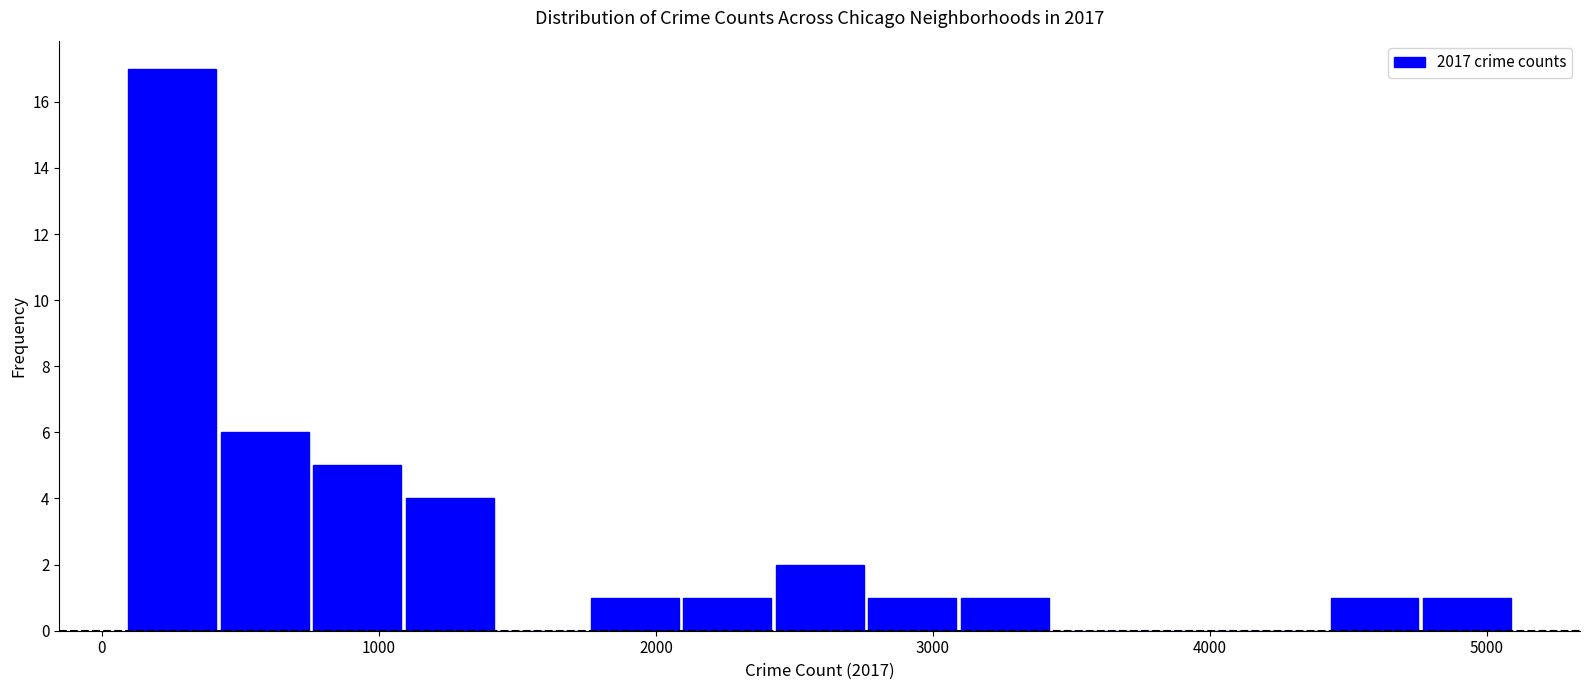

Read against the x-axis, roughly where is the centre of the tallest bar?

300